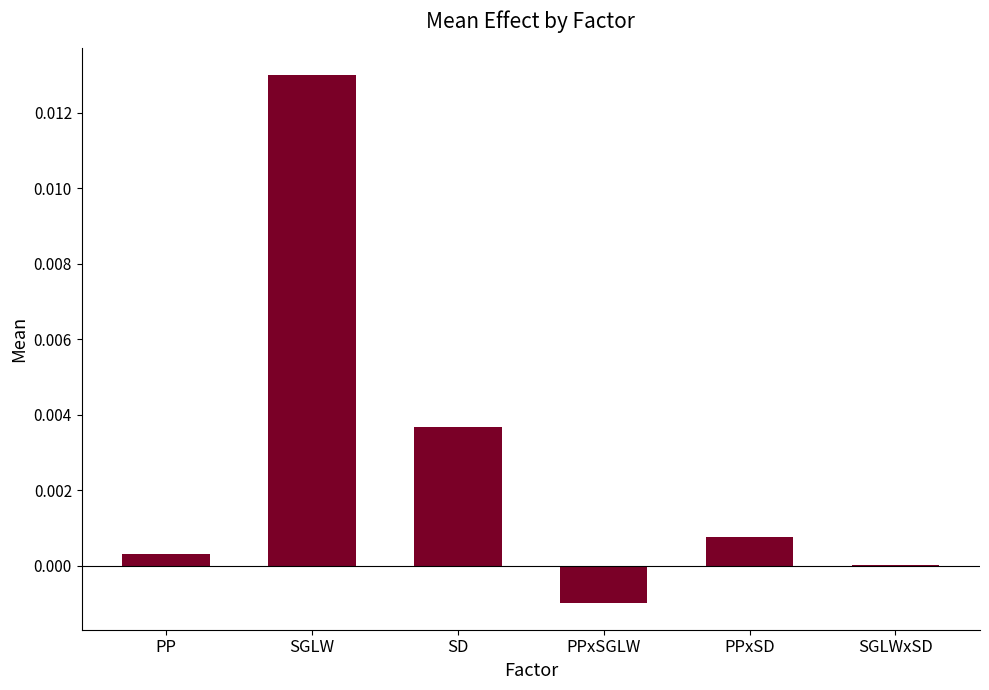

Does the chart contain stacked bars?

No